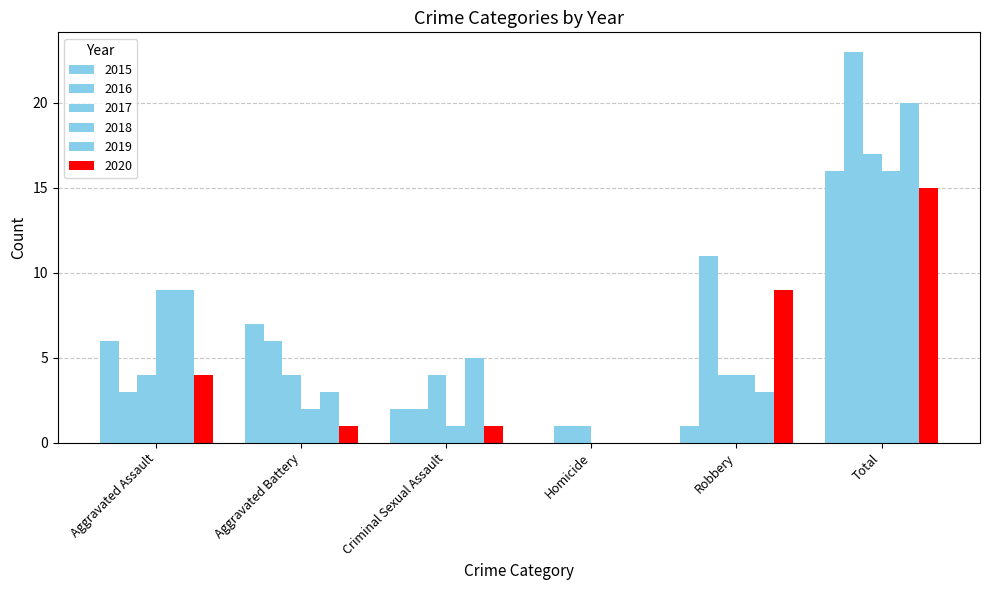

What is the difference between the highest and lowest values at Criminal Sexual Assault?

4